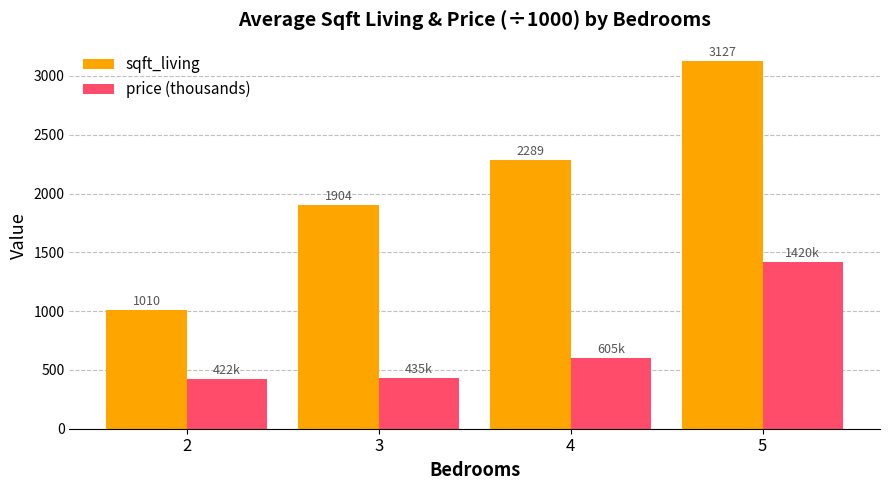

How many data points in sqft_living are less than 2289?

2